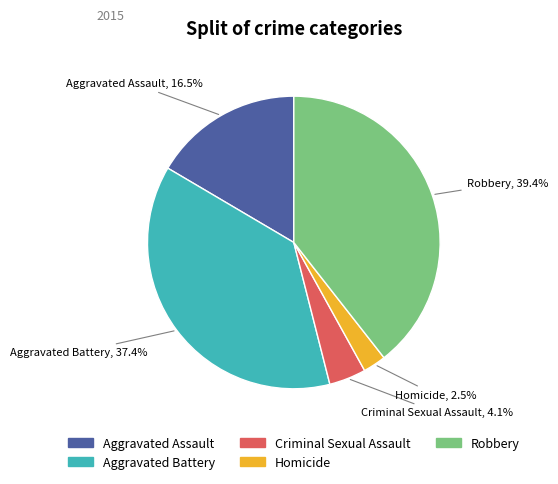

Which has a higher value, Robbery or Aggravated Battery?

Robbery